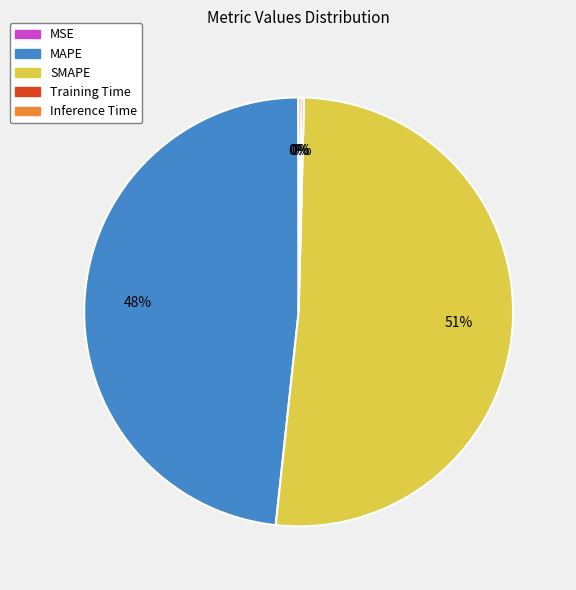

Which slice represents more than half of the pie?

SMAPE